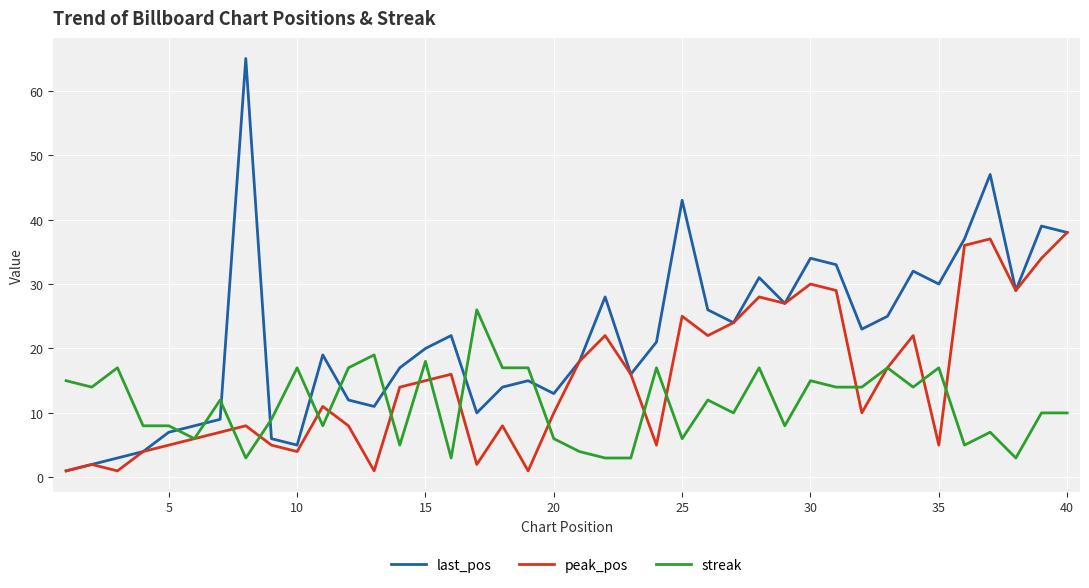

Which series has the largest range (max minus min)?

last_pos